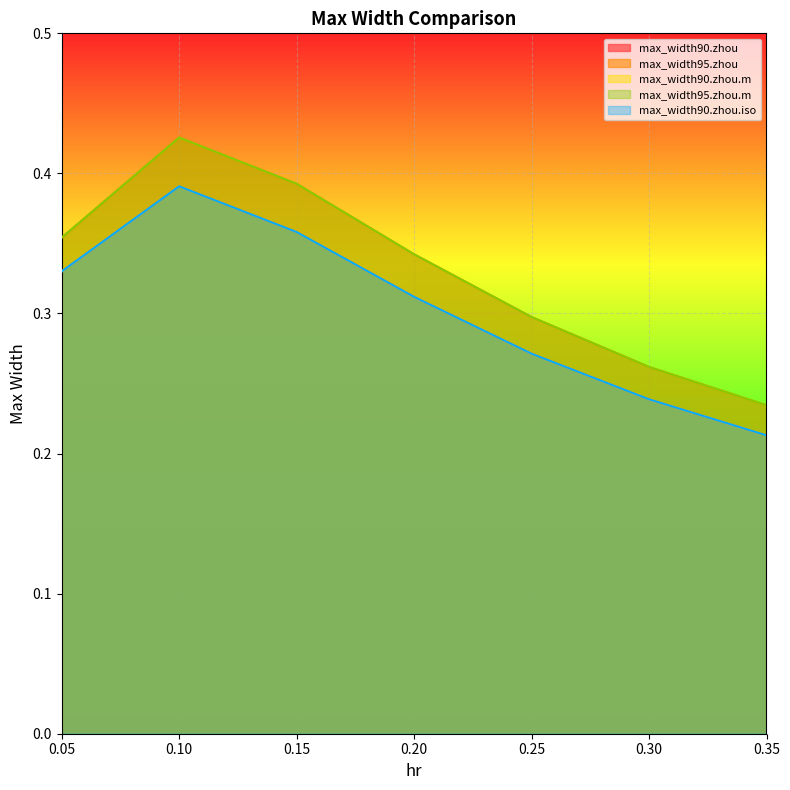

True or false: max_width95.zhou.m has more than 1 interior local peaks.

False